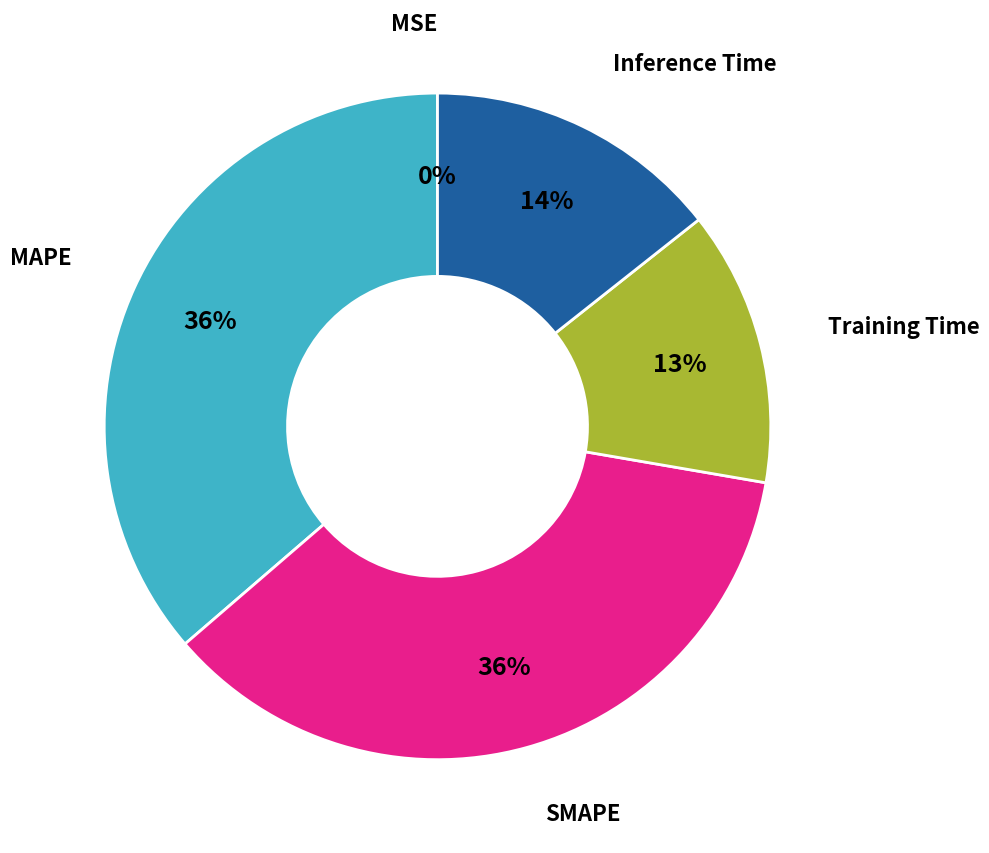

To the nearest percent, what is the average slice percentage?

20%